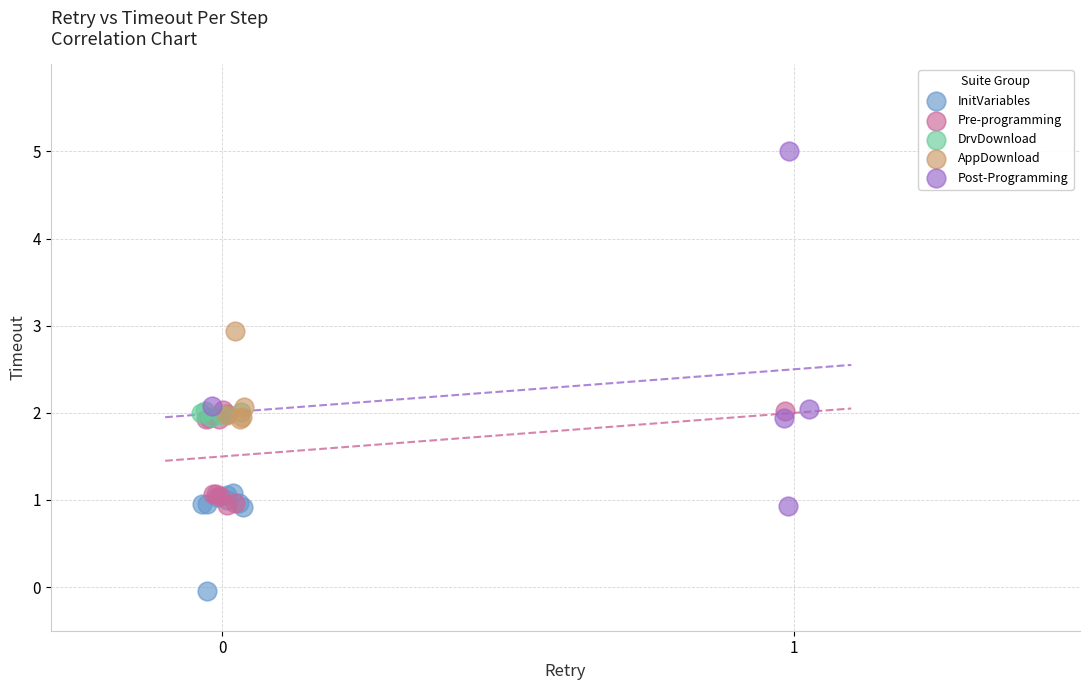

What are all the series names shown in the legend?

InitVariables, Pre-programming, DrvDownload, AppDownload, Post-Programming